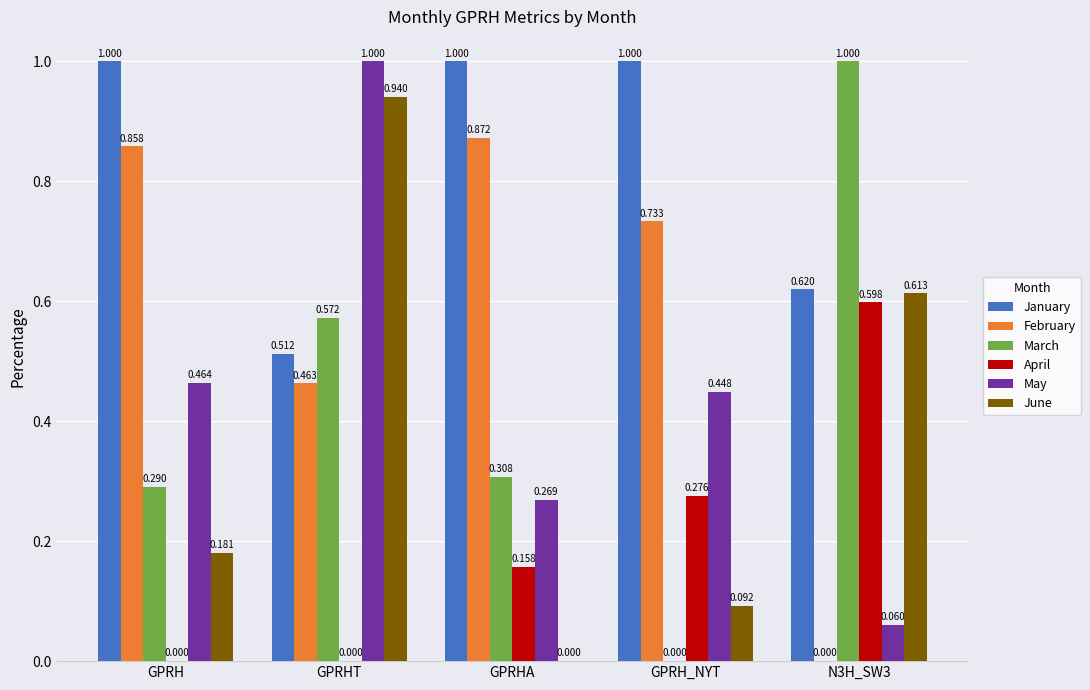

How many distinct data groups are displayed?

6